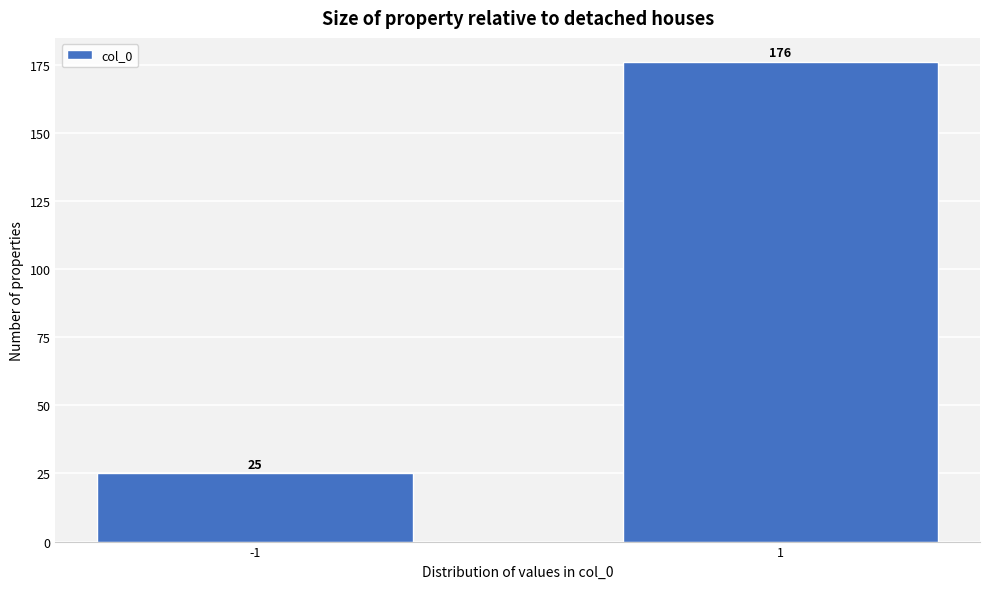

Reading right to left, what are all the values shown in this chart?

1=176	-1=25